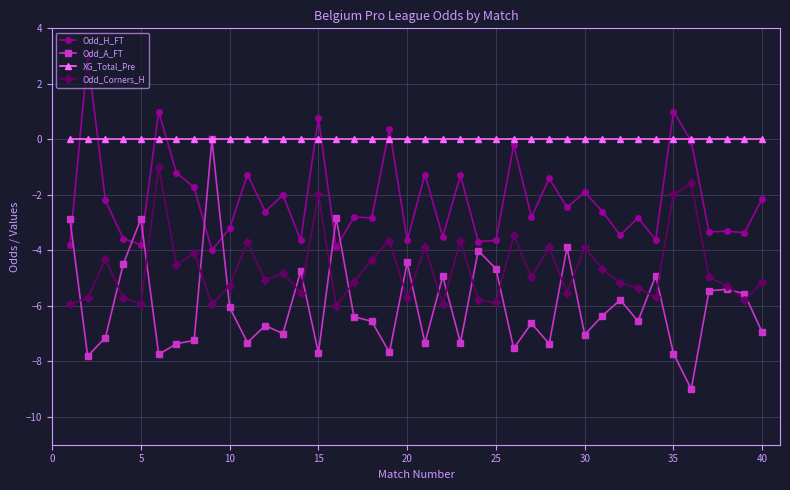

Which series has the largest total across all categories?

XG_Total_Pre